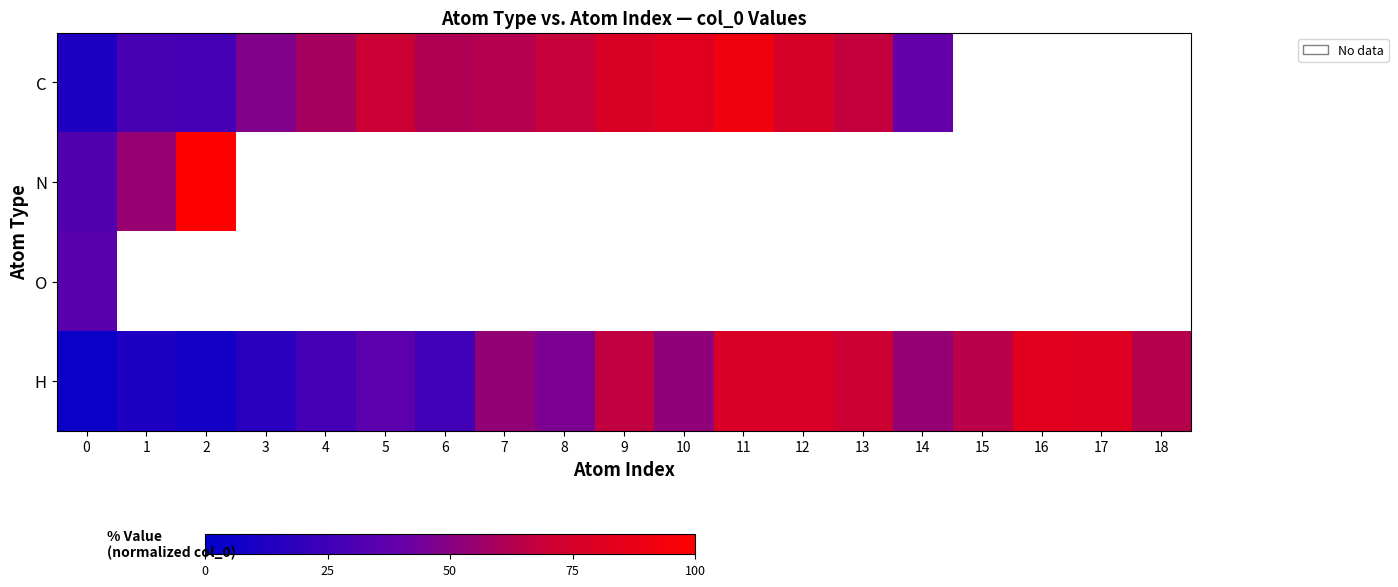

How many data points does each series have?

19